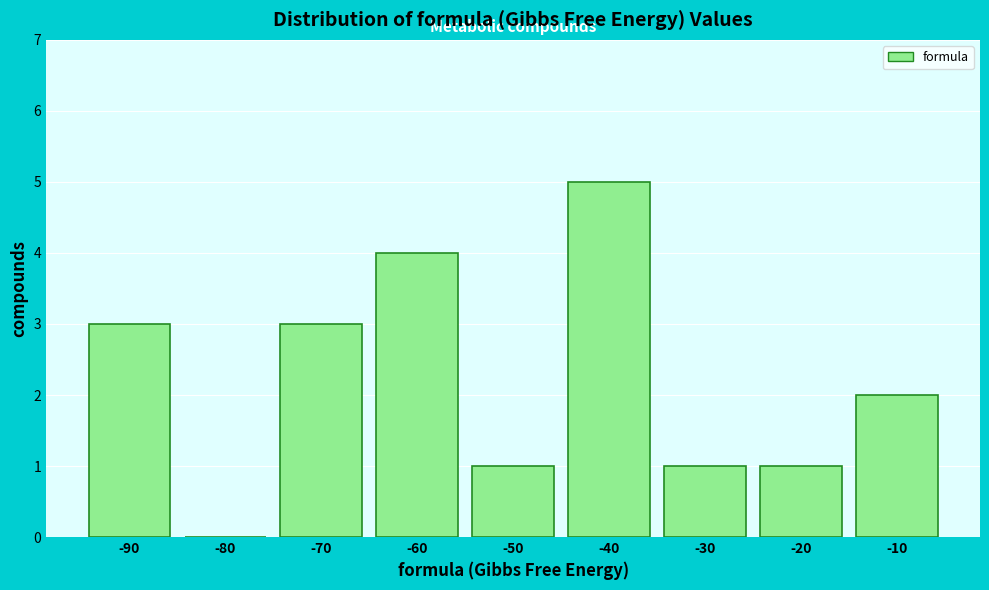

Reading left to right, transcribe all the data shown in this chart.

-90=3	-80=0	-70=3	-60=4	-50=1	-40=5	-30=1	-20=1	-10=2